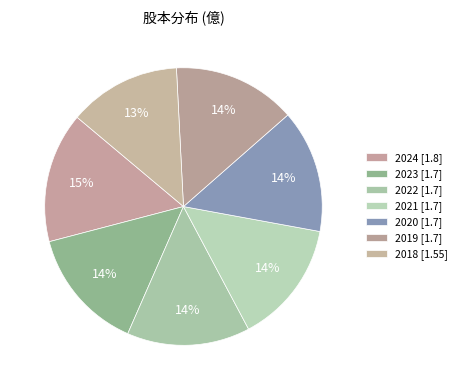

Between 2020 and 2024, which is larger?

2024